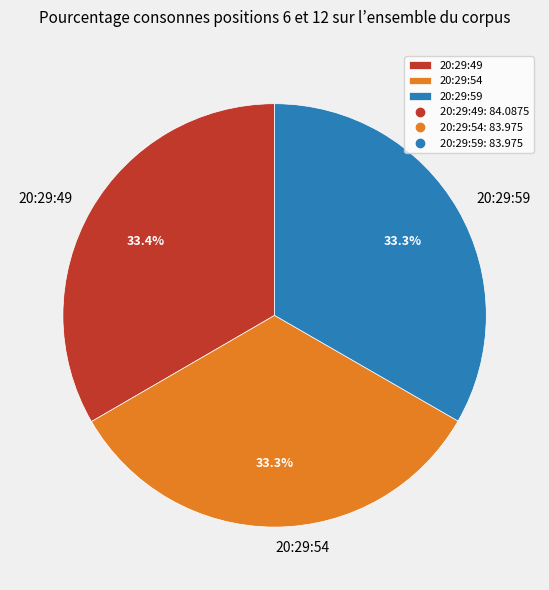

How much of the chart is everything except 20:29:59?

66.7%